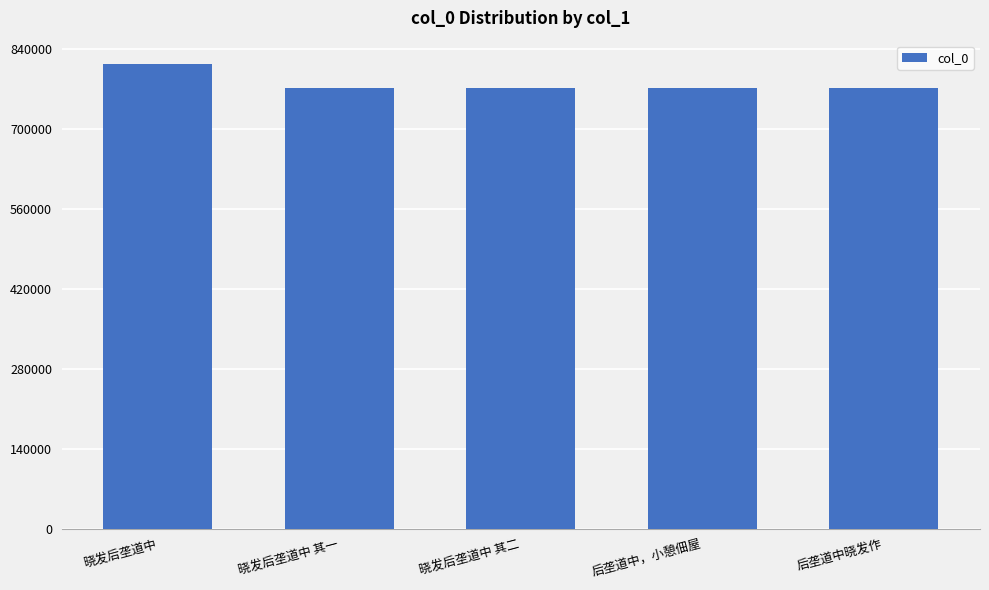

Which has a higher value, 后垄道中晓发作 or 晓发后垄道中?

晓发后垄道中